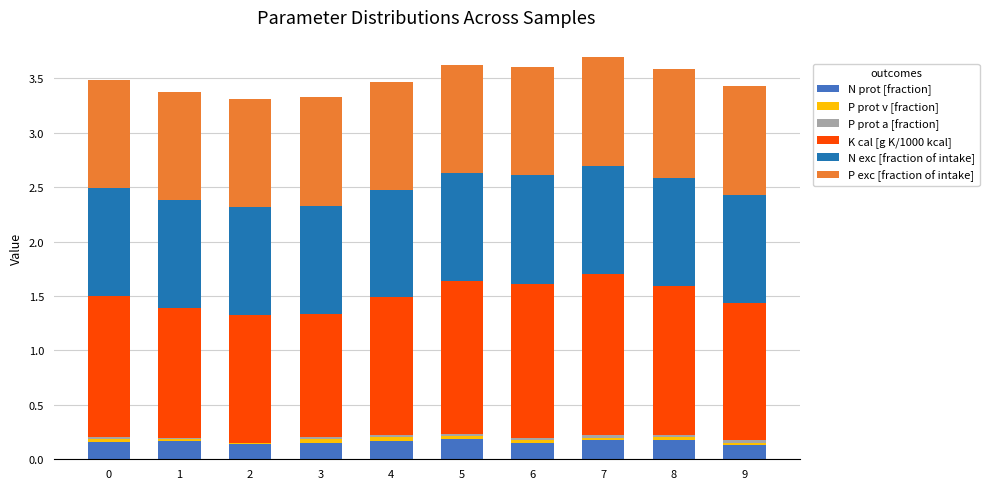

What is the sum of all N prot [fraction] values?

1.6